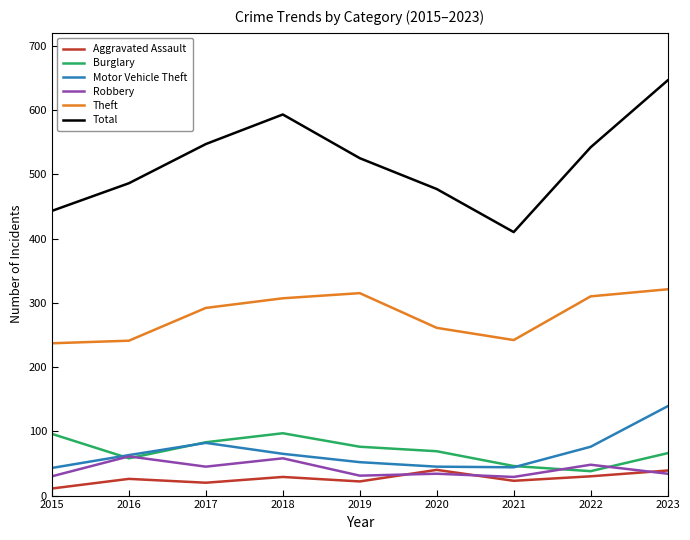

True or false: Aggravated Assault has more than 0 points higher than both neighbors.

True